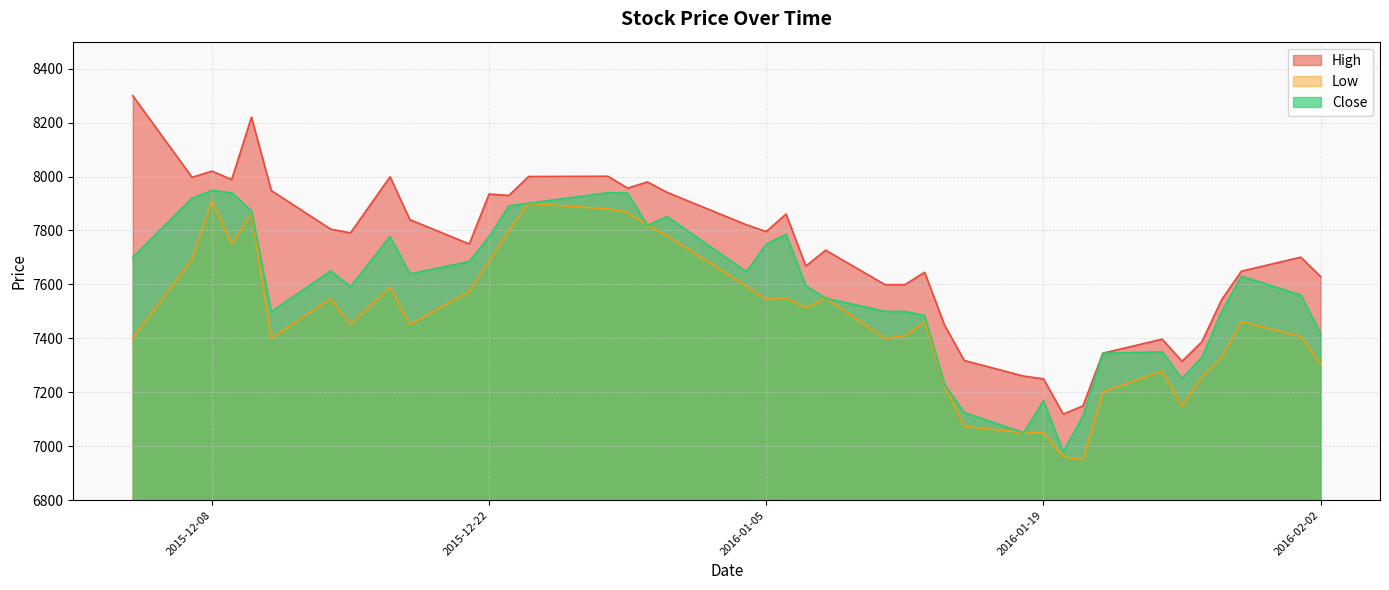

True or false: Close has a value of 3942 at 2015-12-09.

False